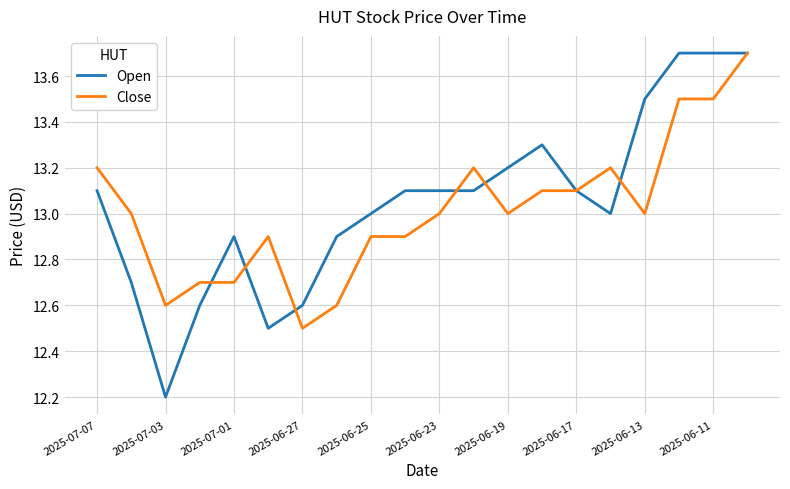

What is the lowest value of the Open series?

12.2